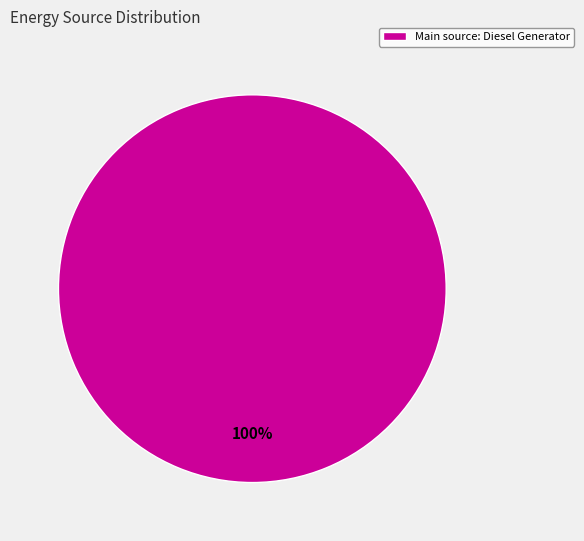

True or false: Main source: Diesel Generator accounts for 100% of the total.

True